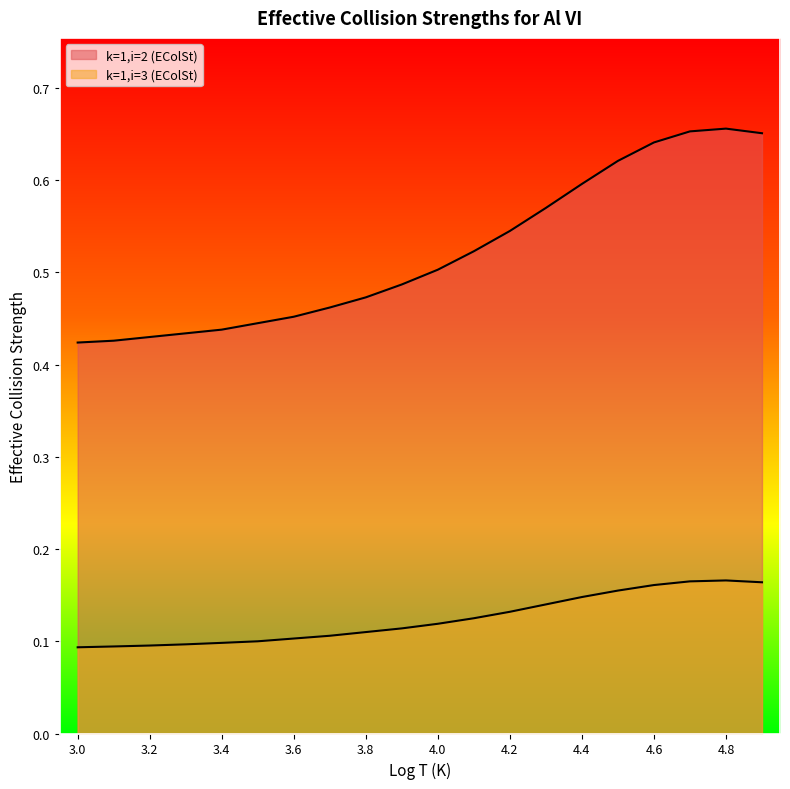

True or false: there are more than 1 points higher than both neighbors.

False